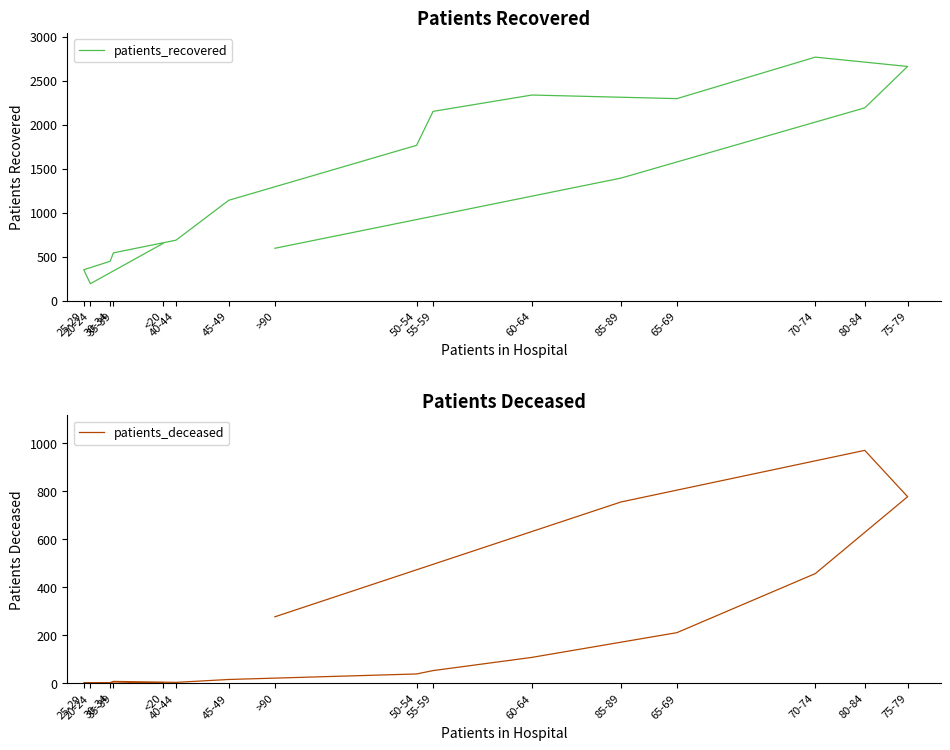

At which label does patients_deceased reach its peak?

80-84